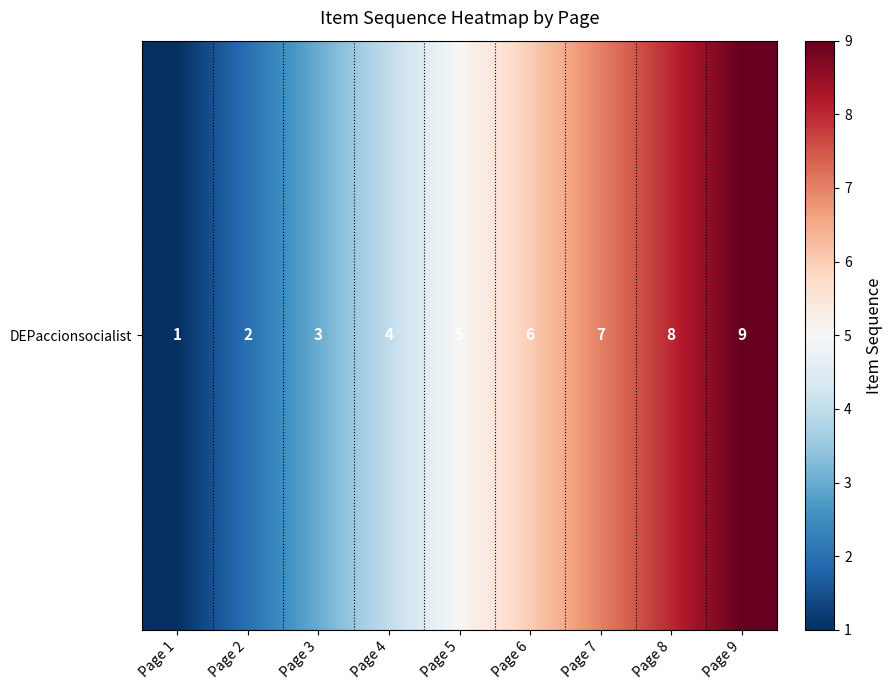

How many values are below 5?

4